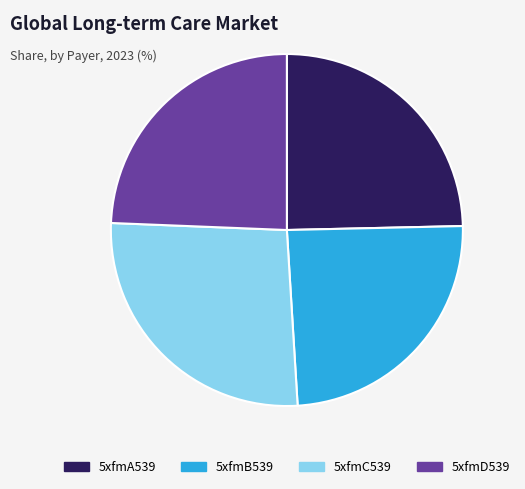

Count the number of slices in the pie.

4